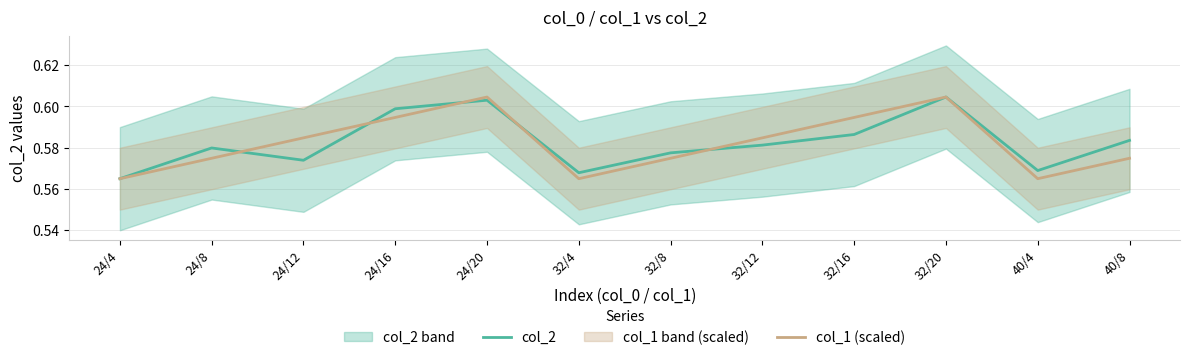

What is the greatest value displayed?

0.6